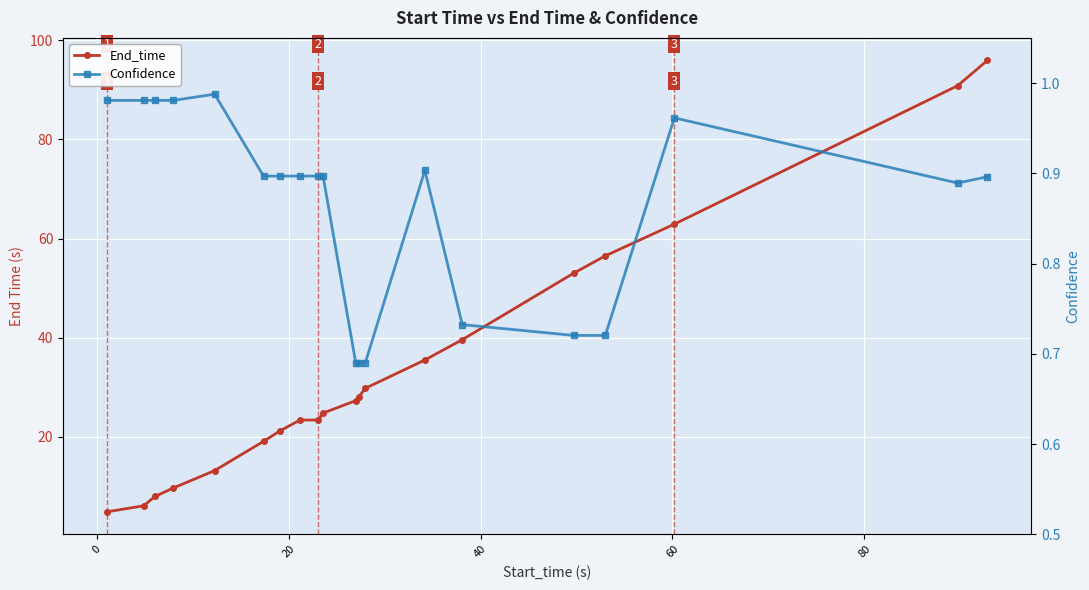

What is the average value of the End_time series?

33.7